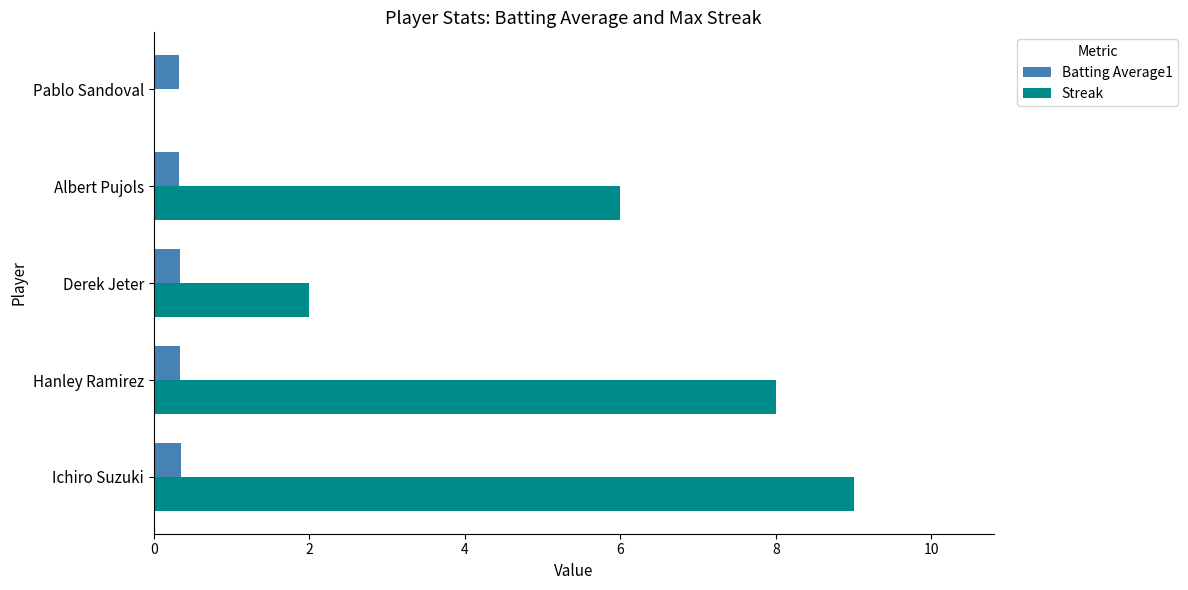

At which category is the sum across all series the highest?

Ichiro Suzuki